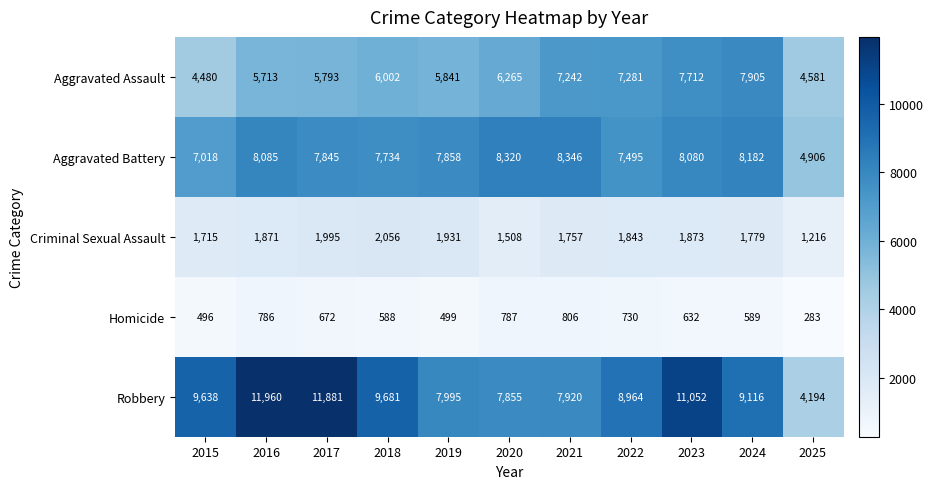

Which series has the largest range (max minus min)?

Robbery